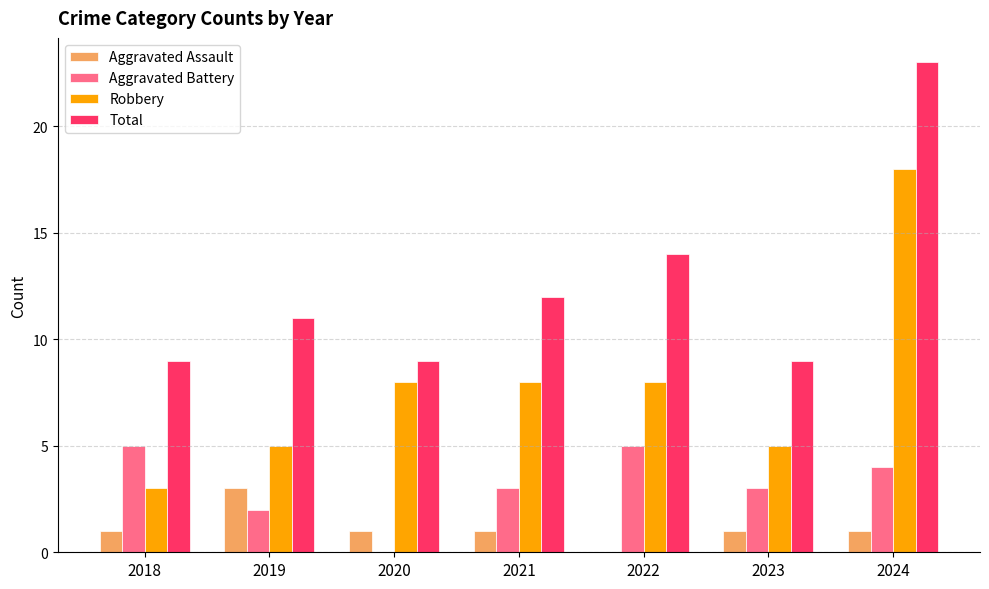

How many data points does each series have?

7